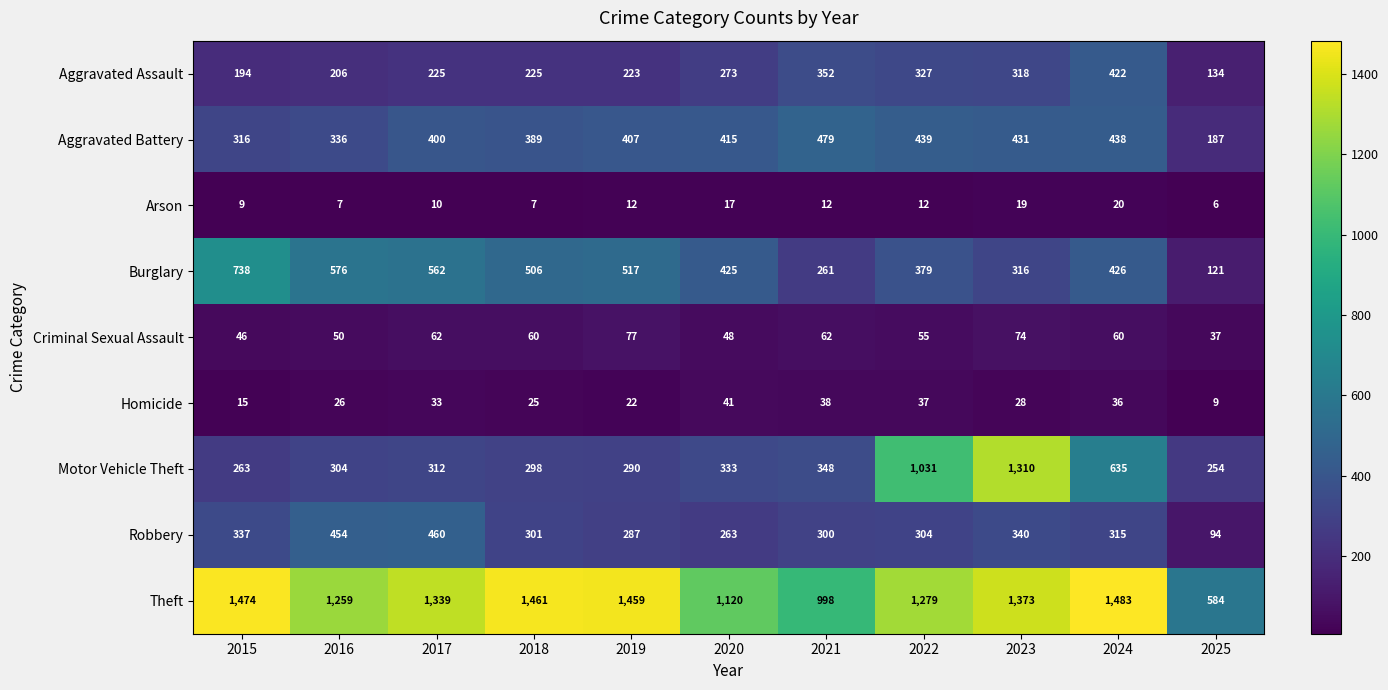

What is the average value of the Homicide series?

28